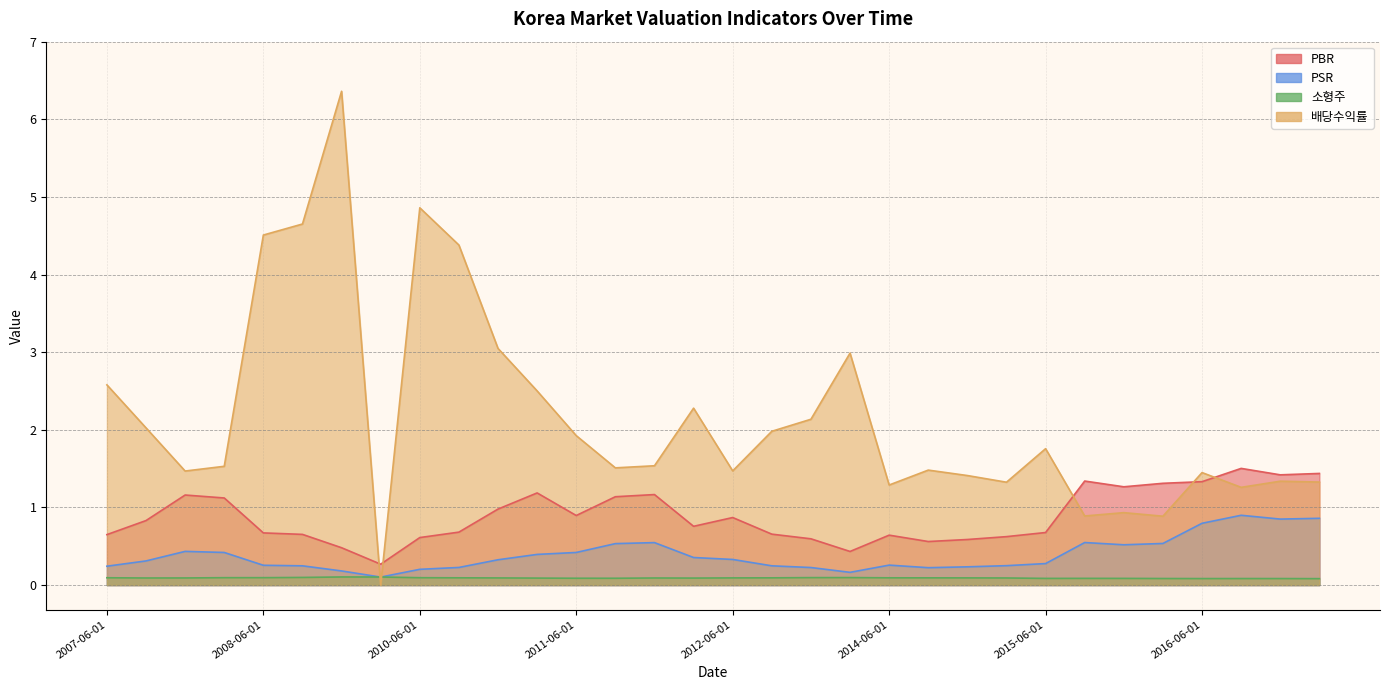

What is the value of the PBR point at the 26th from the left?

1.3